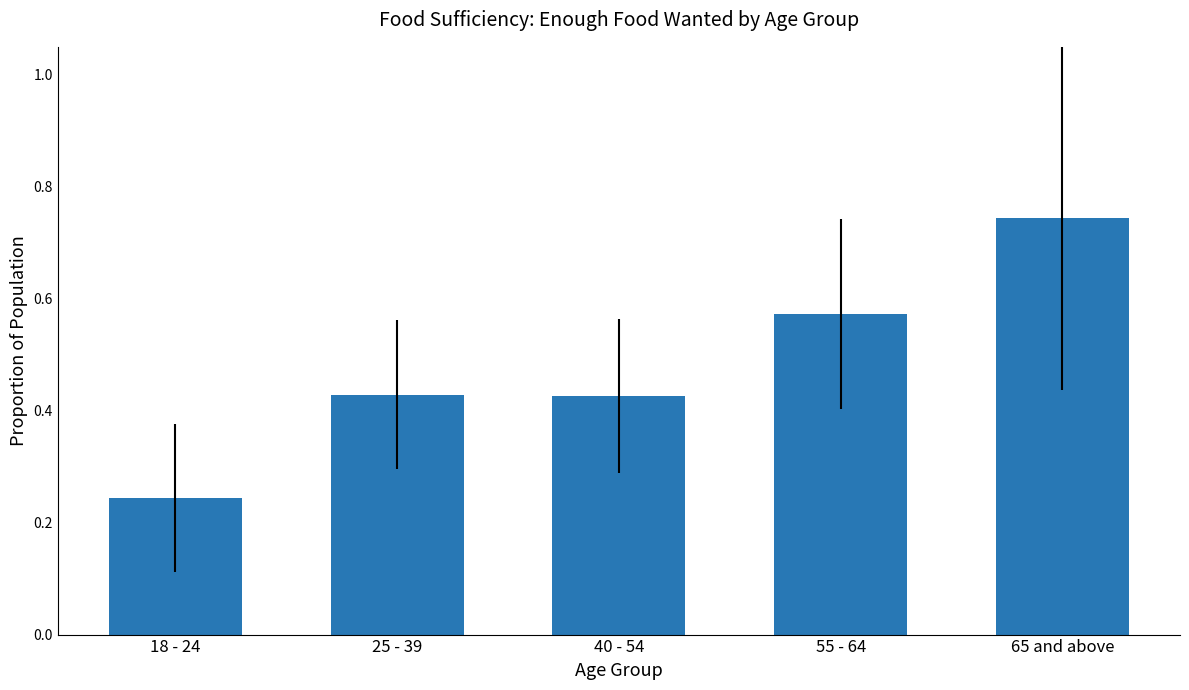

What is the difference between the maximum and minimum values?

0.5